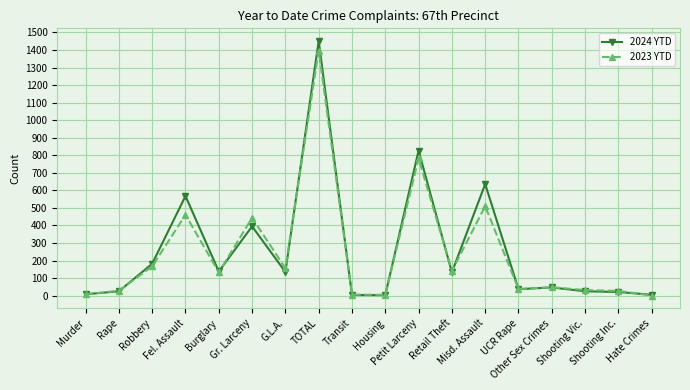

Which label corresponds to the largest value in the chart?

TOTAL